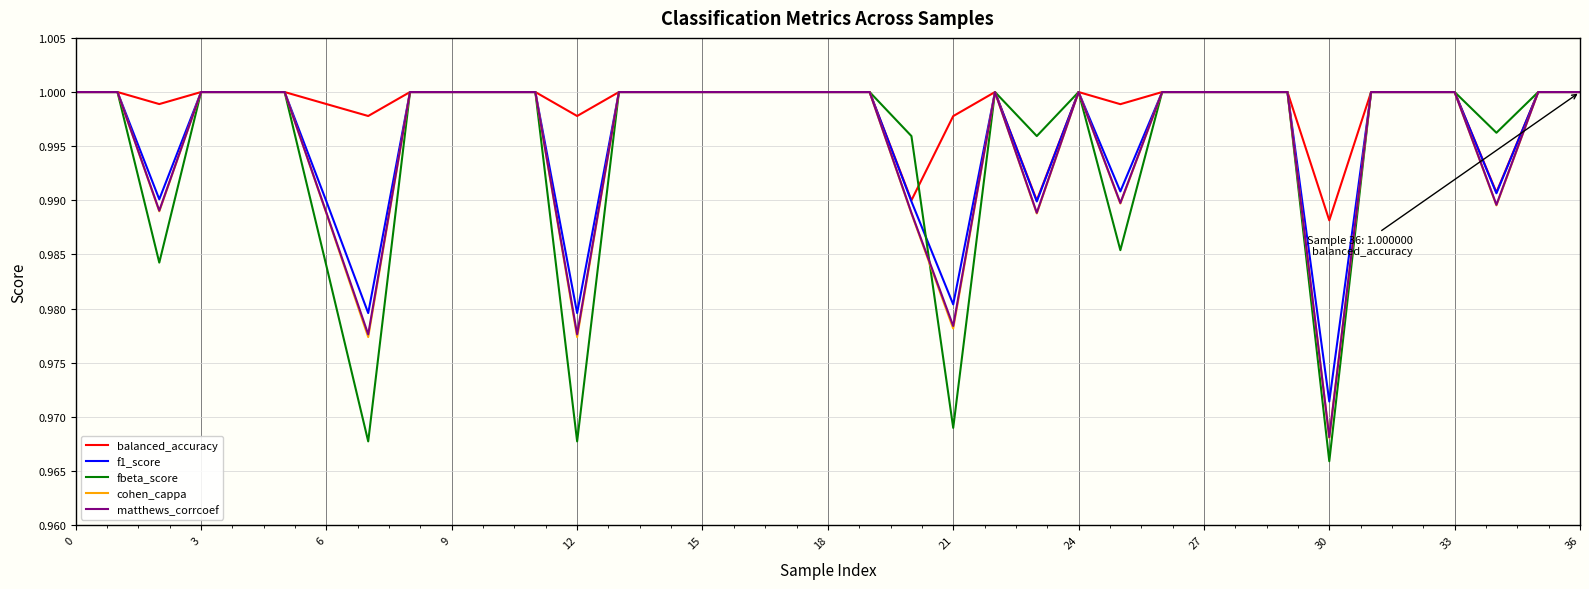

Which series has the largest total across all categories?

balanced_accuracy